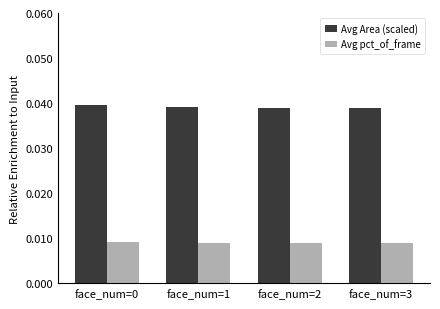

Are the bars horizontal?

No